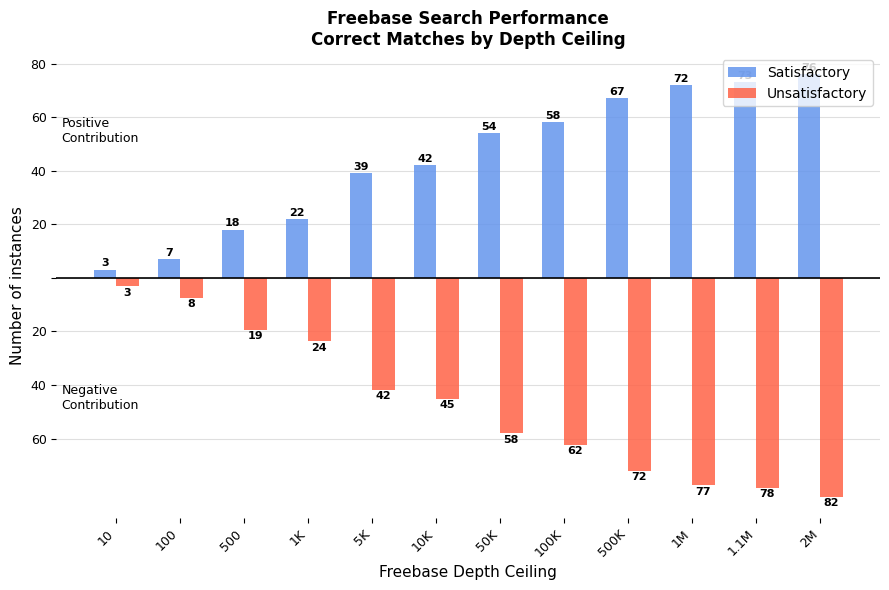

What are all the series names shown in the legend?

Satisfactory, Unsatisfactory